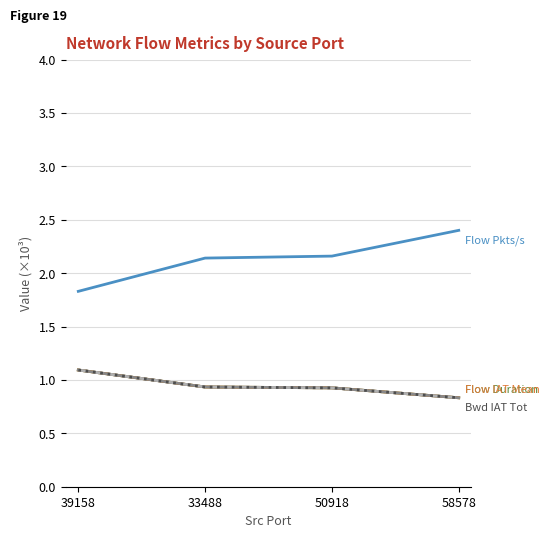

Is it true that Flow IAT Min equals 1.1 at 39158?

True